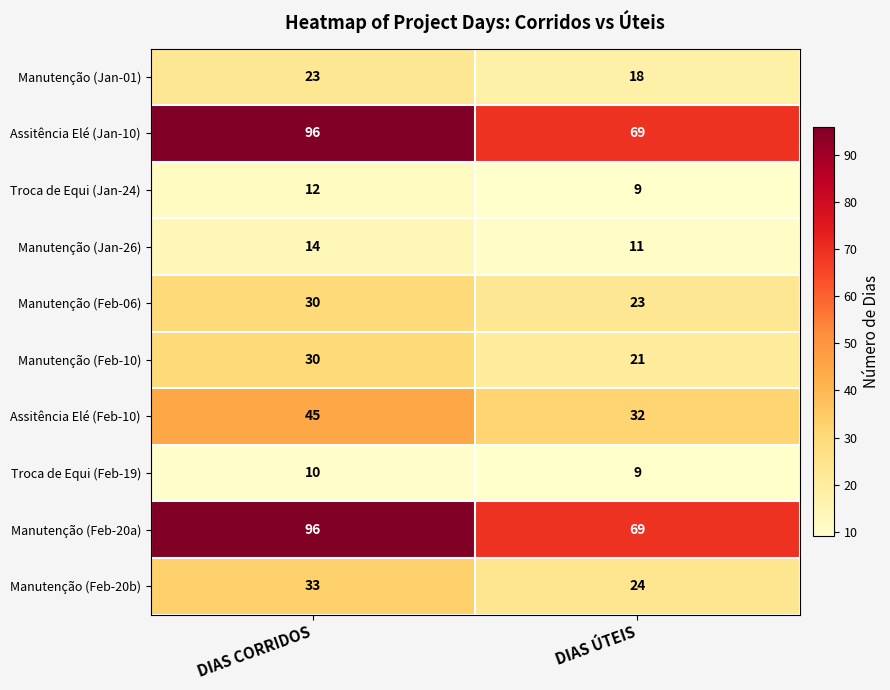

List the labels in order of Troca de Equi (Jan-24) value, largest first.

DIAS CORRIDOS, DIAS ÚTEIS